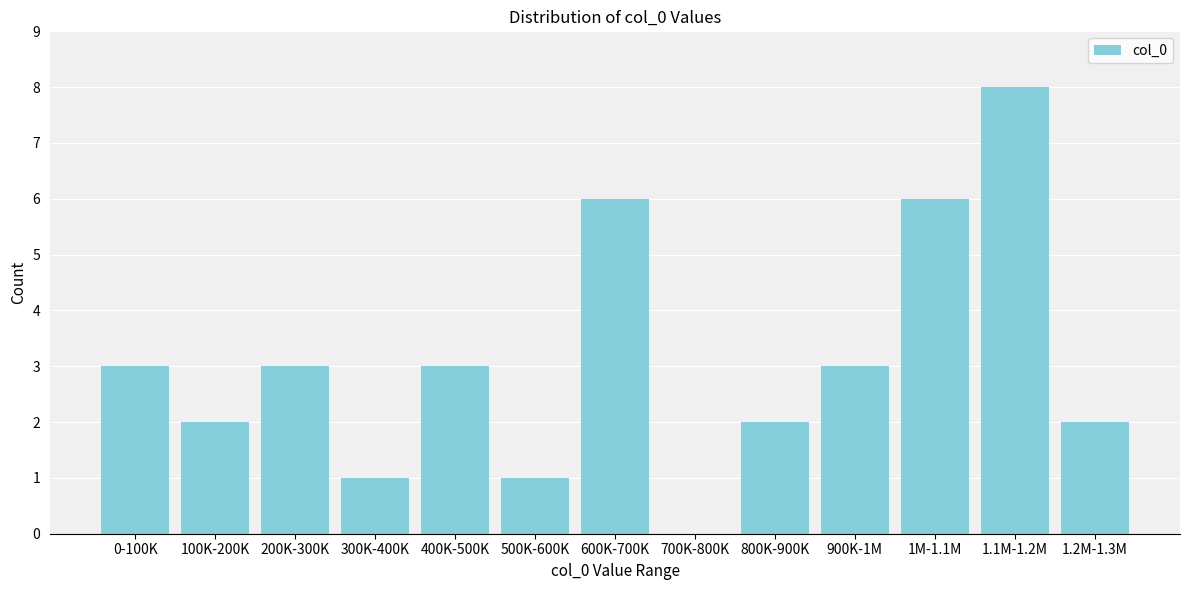

Reading left to right, transcribe all the data shown in this chart.

0-100K=3	100K-200K=2	200K-300K=3	300K-400K=1	400K-500K=3	500K-600K=1	600K-700K=6	700K-800K=0	800K-900K=2	900K-1M=3	1M-1.1M=6	1.1M-1.2M=8	1.2M-1.3M=2